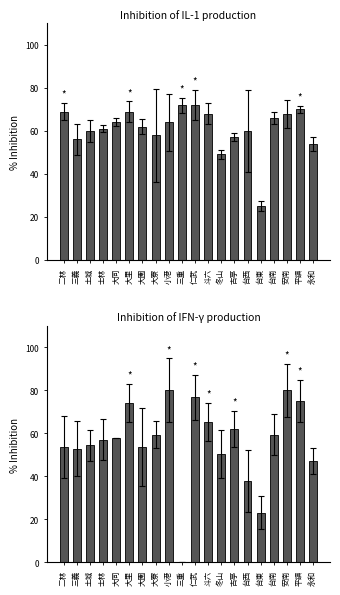

True or false: PM10 has a value of 53.6 at 大園.

True